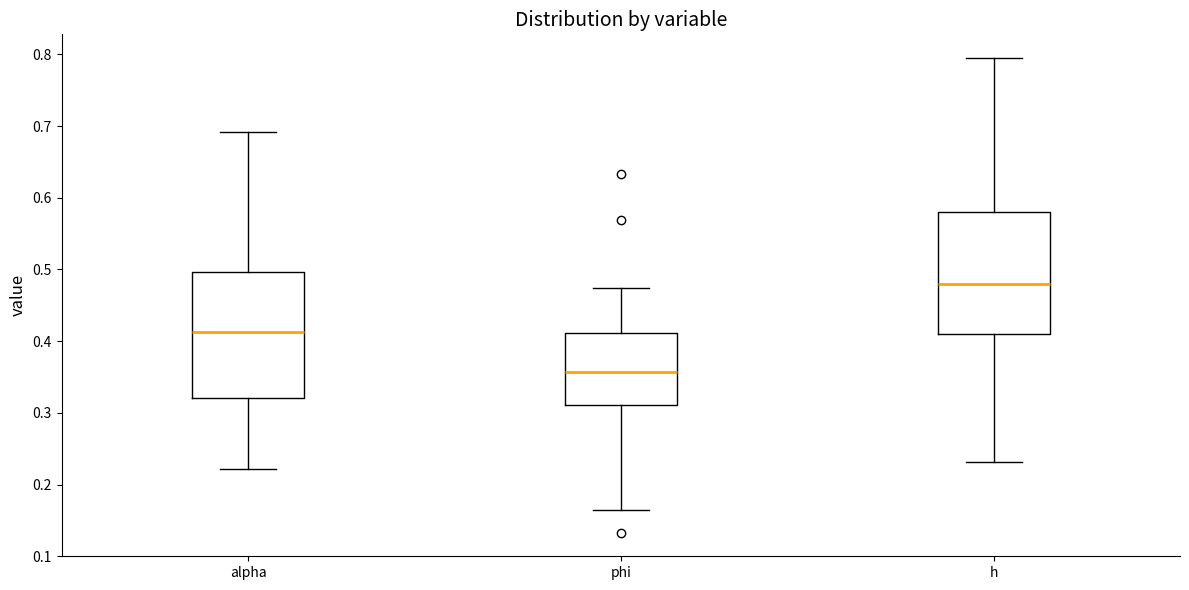

Reading left to right, read every box against the y-axis: the position of its median line, the range the box covers, and the ends of its whiskers. The values are not printed on the chart, so give them approximately, as read against the axis.

alpha: median 0.41, box 0.32 to 0.50, whiskers 0.22 to 0.69
phi: median 0.36, box 0.31 to 0.41, whiskers 0.17 to 0.47
h: median 0.48, box 0.41 to 0.58, whiskers 0.23 to 0.79